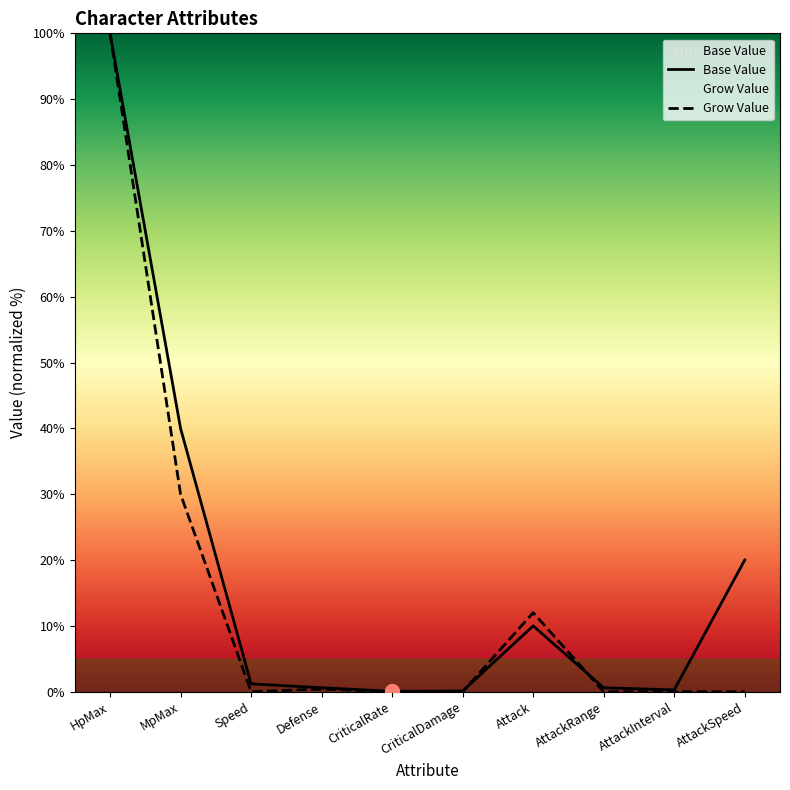

What is the total value across all series at Defense?

1.0